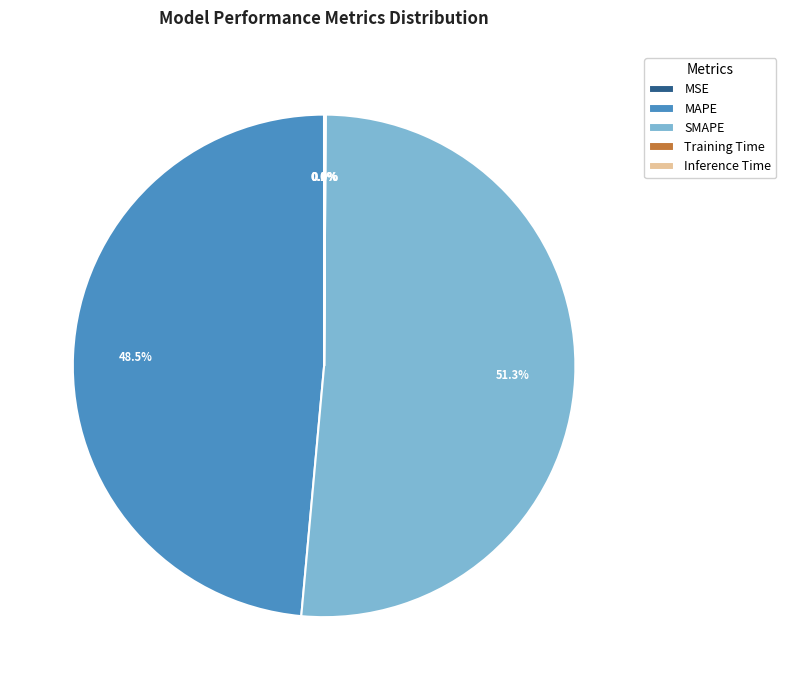

Is there a majority slice in this chart?

Yes